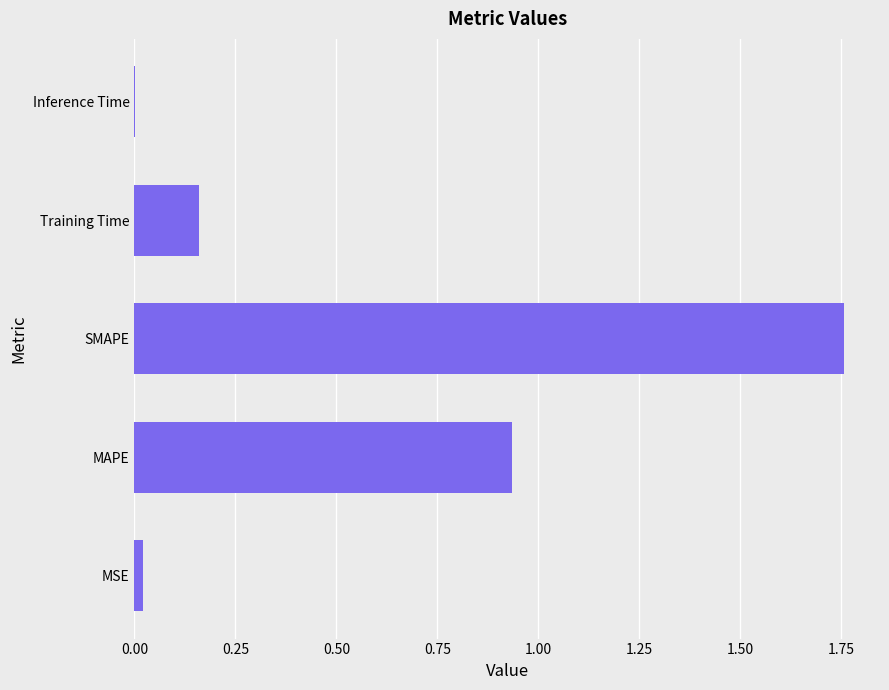

At which category does the chart reach its peak across all series?

SMAPE